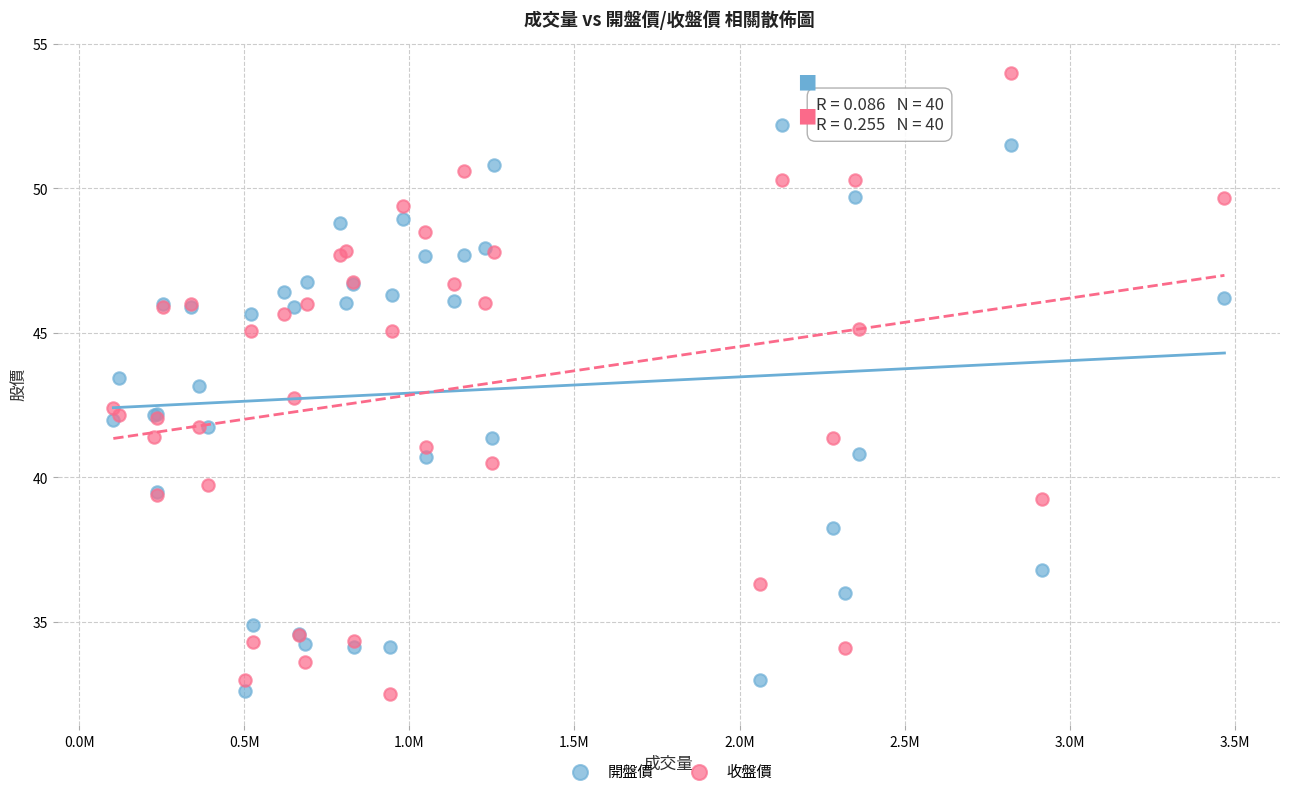

Which series has the widest spread of Y values?

收盤價